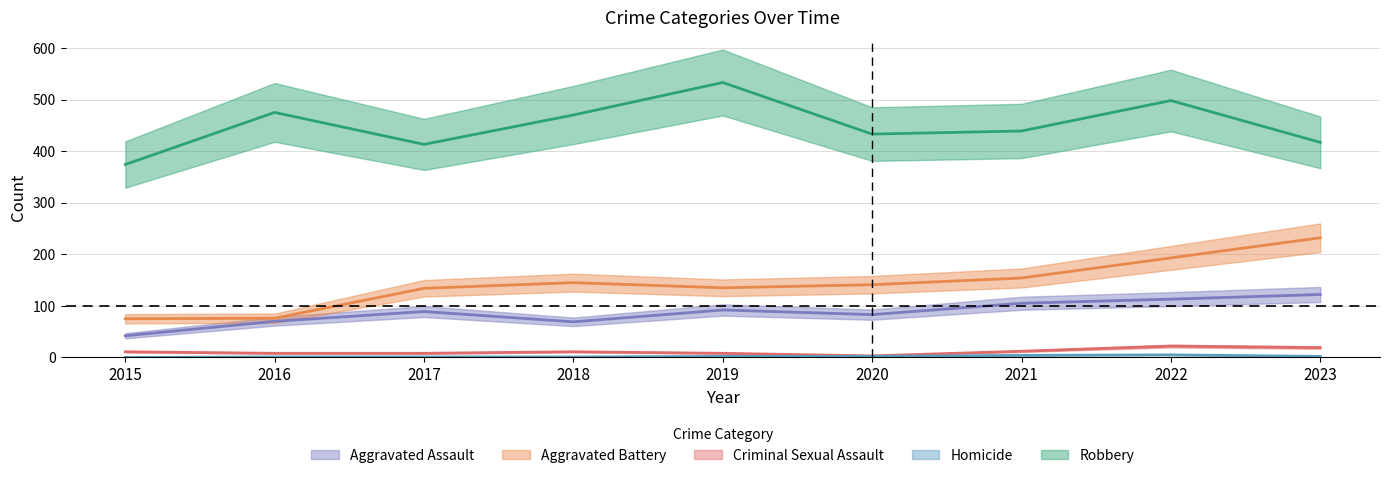

What are all the series names shown in the legend?

Aggravated Assault, Aggravated Battery, Criminal Sexual Assault, Homicide, Robbery